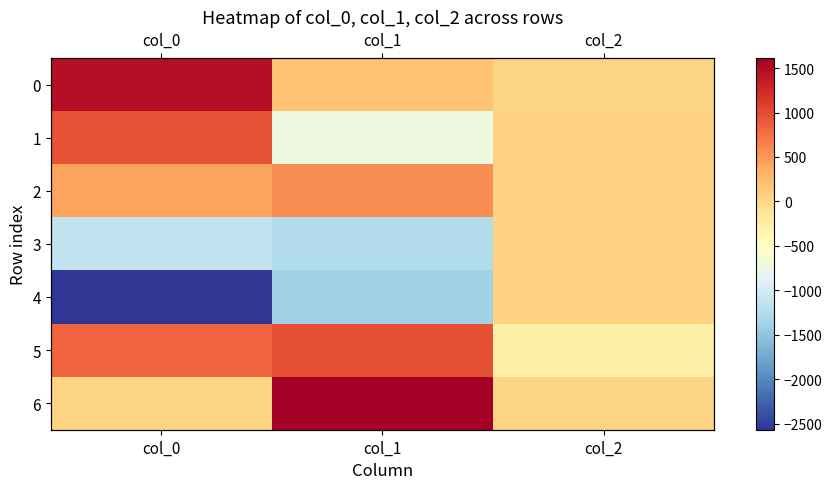

Is it true that 0 equals 8.2 at col_2?

False